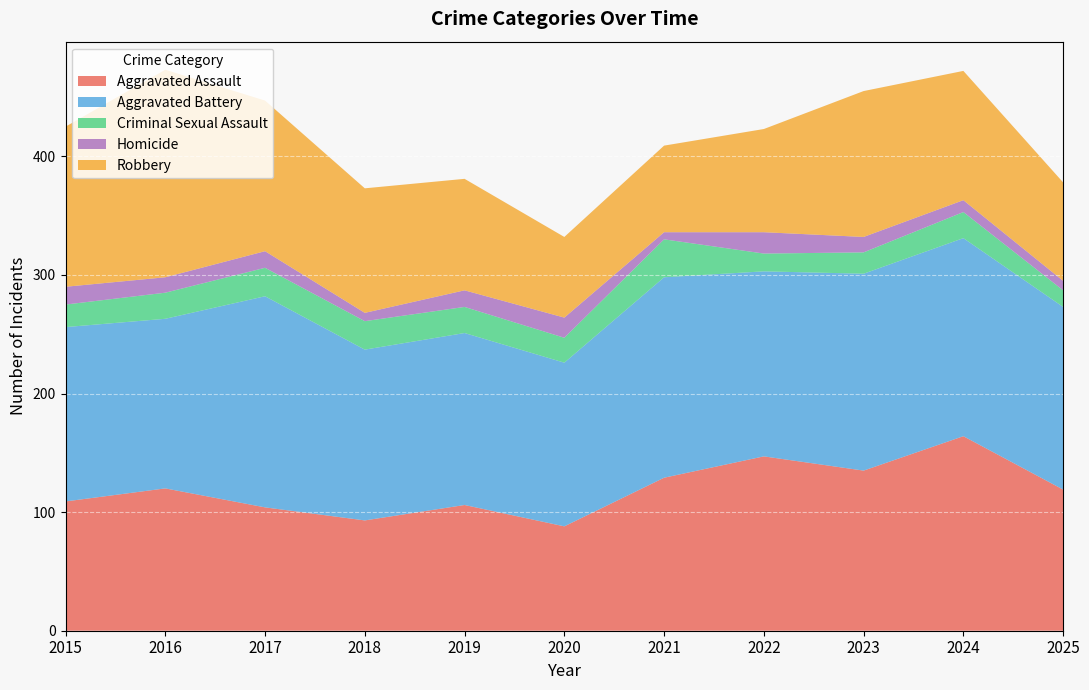

Reading left to right, extract all data points from this chart.

Aggravated Assault: 2015=109	2016=120	2017=104	2018=93	2019=106	2020=88	2021=129	2022=147	2023=135	2024=164	2025=119
Aggravated Battery: 2015=147	2016=143	2017=178	2018=144	2019=145	2020=138	2021=169	2022=156	2023=166	2024=167	2025=154
Criminal Sexual Assault: 2015=19	2016=22	2017=24	2018=24	2019=22	2020=21	2021=32	2022=15	2023=18	2024=22	2025=14
Homicide: 2015=15	2016=13	2017=14	2018=7	2019=14	2020=17	2021=6	2022=18	2023=13	2024=10	2025=8
Robbery: 2015=135	2016=175	2017=127	2018=105	2019=94	2020=68	2021=73	2022=87	2023=123	2024=109	2025=83